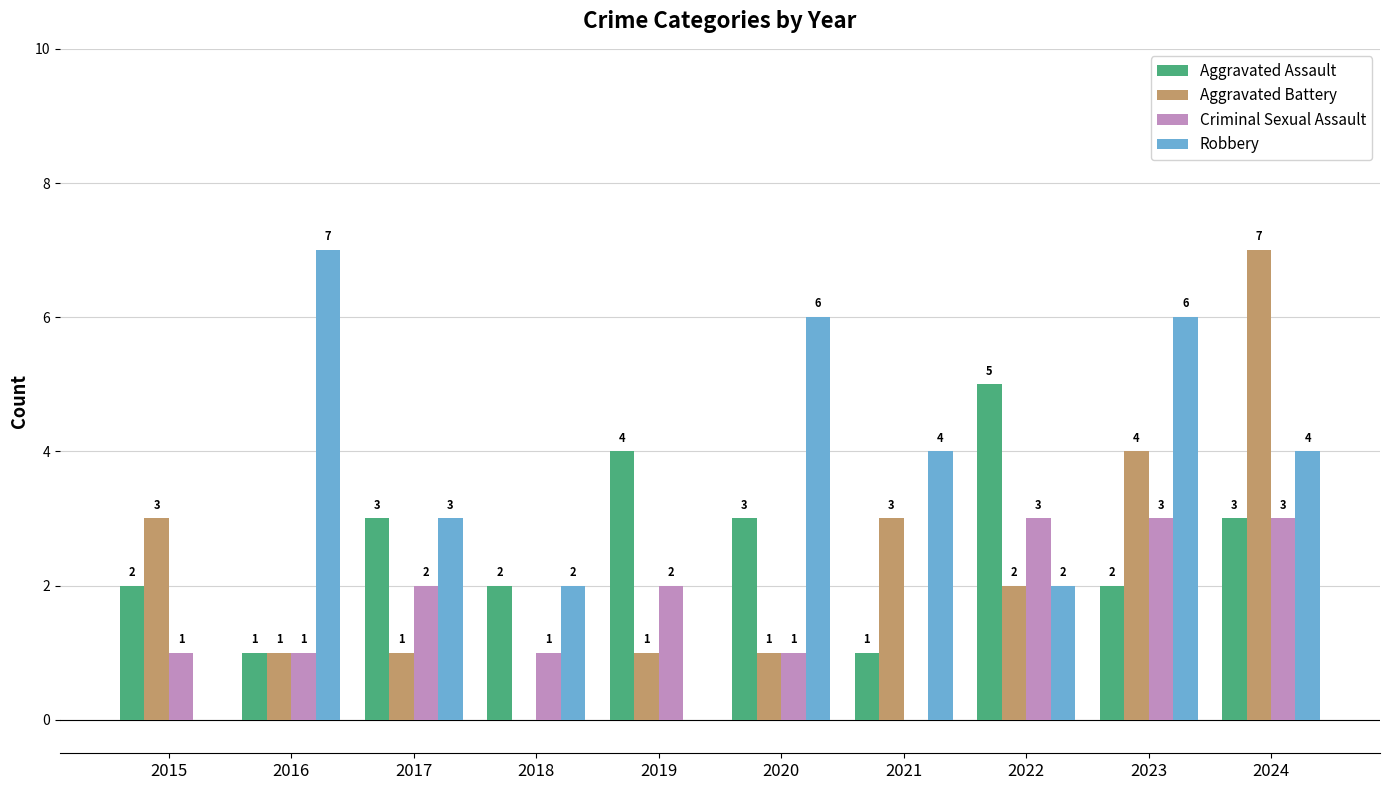

What is the greatest value displayed?

7